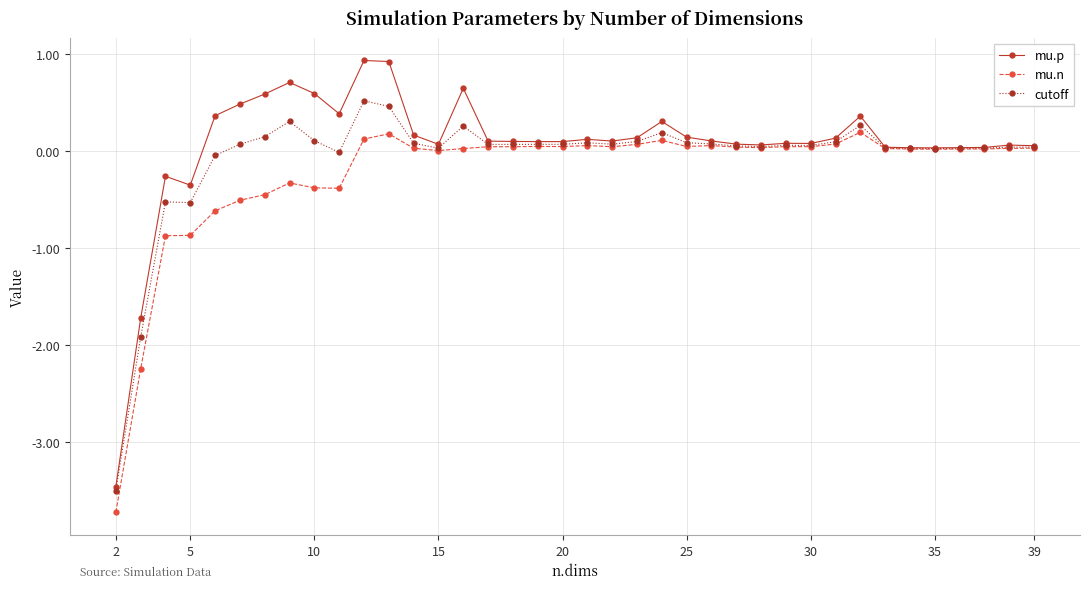

Which series has the widest spread of values?

mu.p